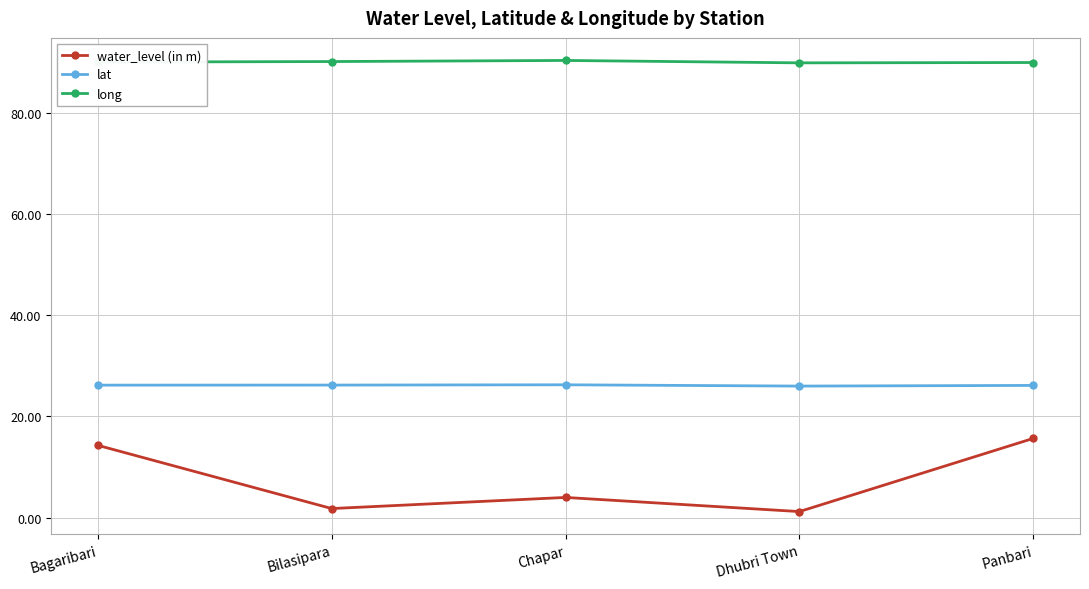

How many series are shown in this chart?

3